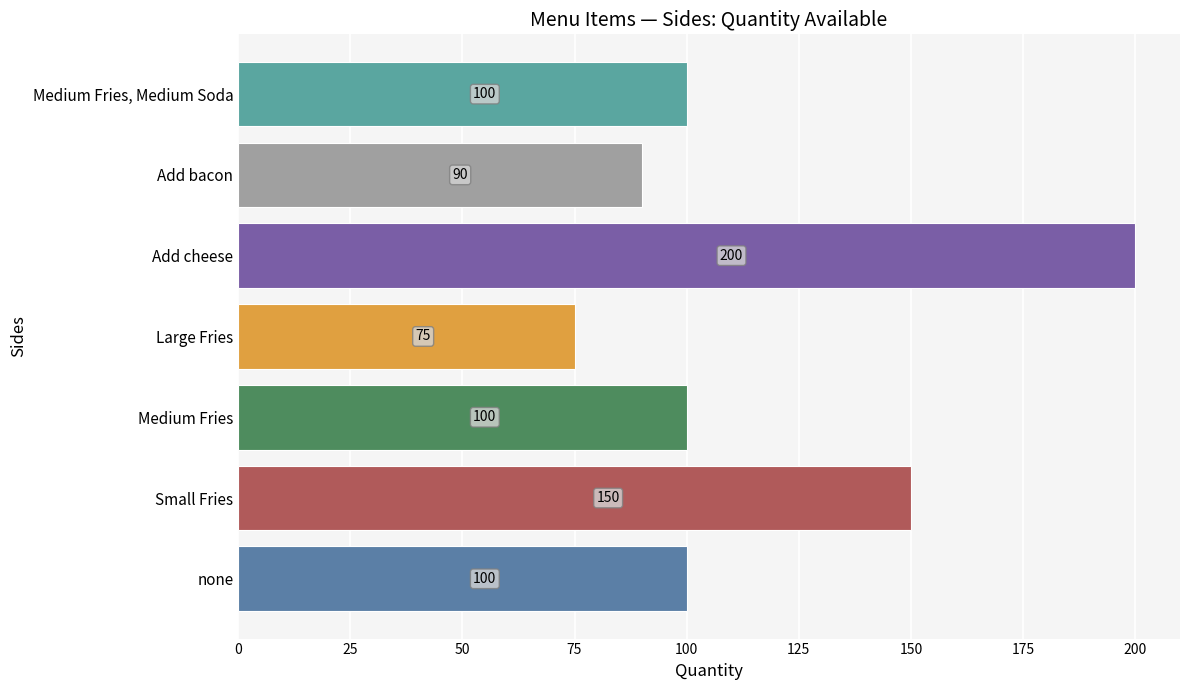

How many values are below 100?

2